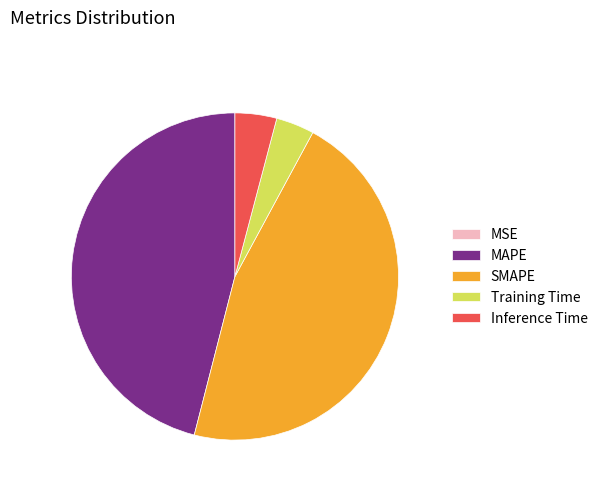

Is it true that Inference Time is 12% of the pie?

False